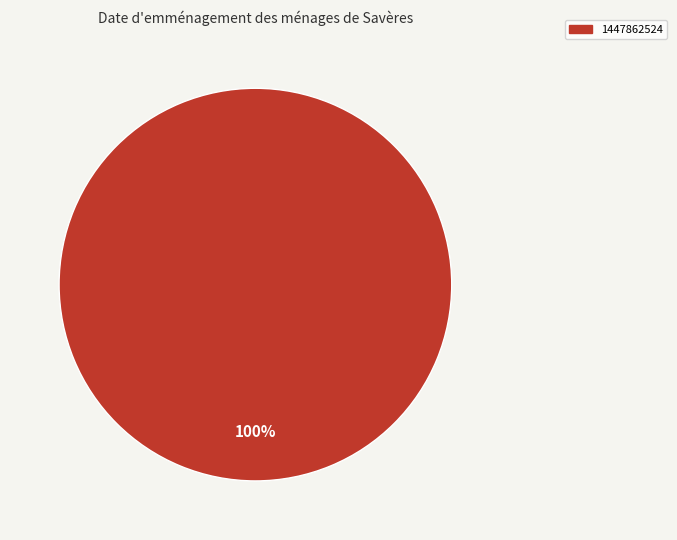

Is it true that 1447862524 is 100% of the pie?

True